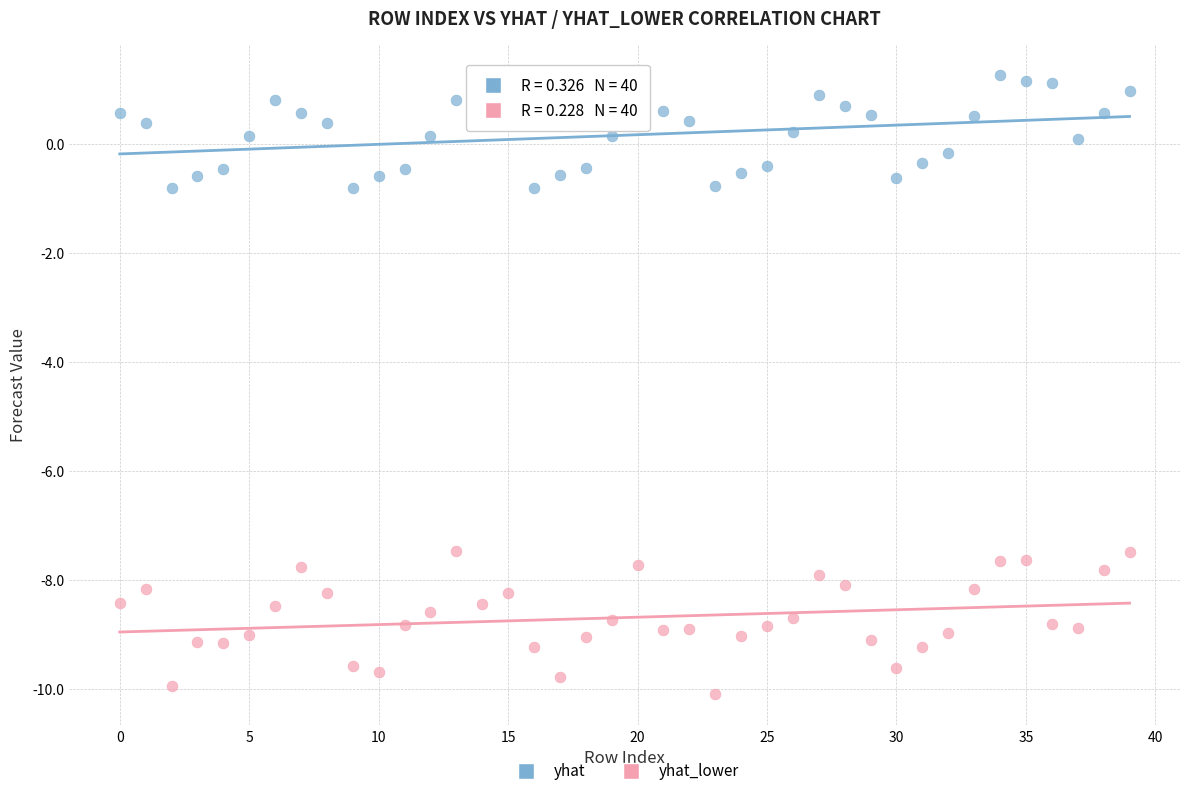

Across all data points, what is the range of Y values (max minus min)?

11.4